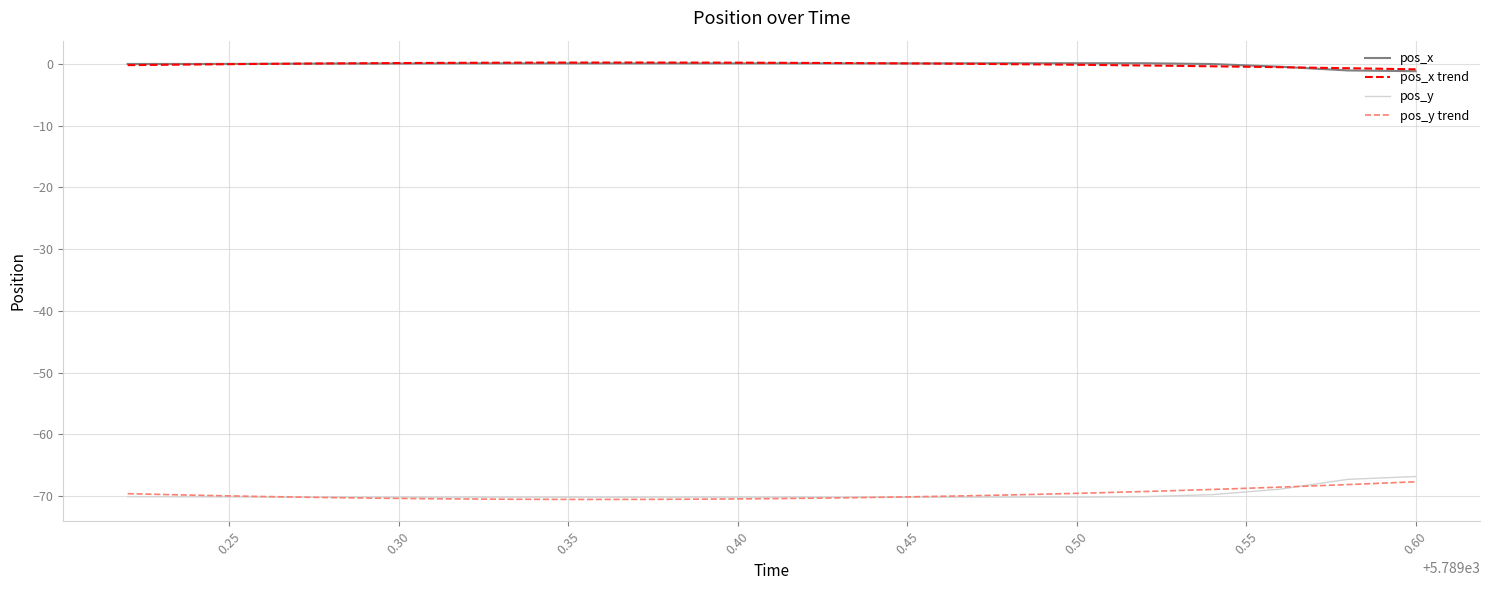

The pos_x series shows 0.0 at 5789.44. True or false?

False